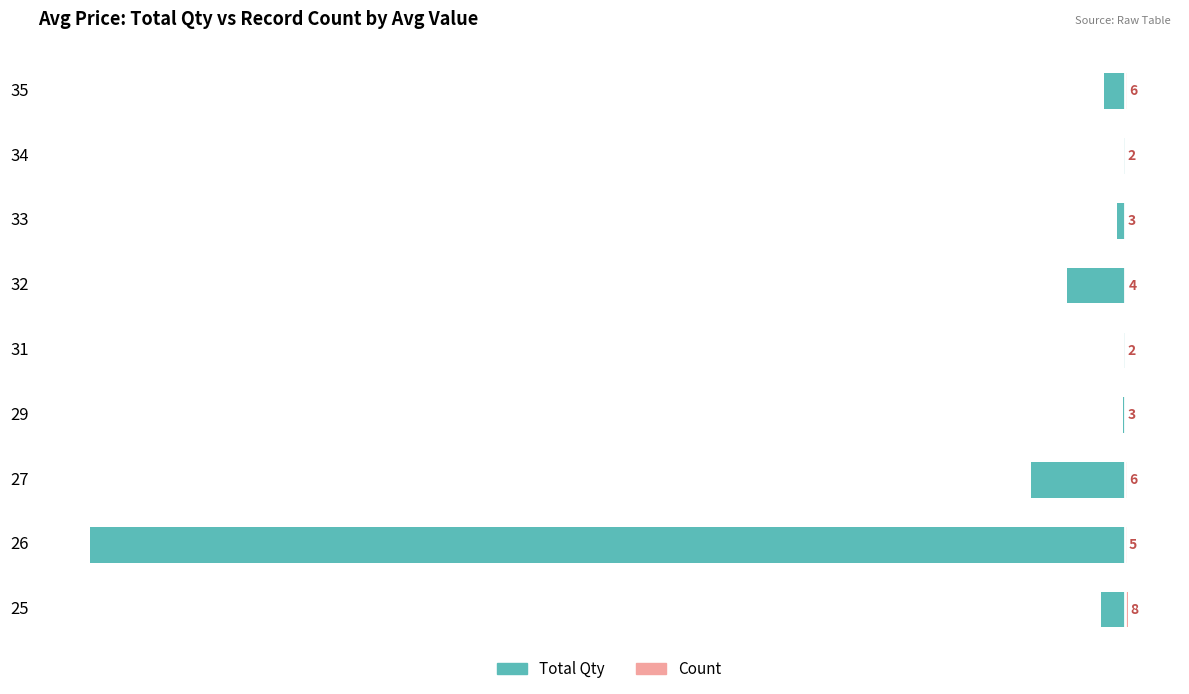

Rank the categories by Count value from highest to lowest.

25, 27, 35, 26, 32, 29, 33, 31, 34